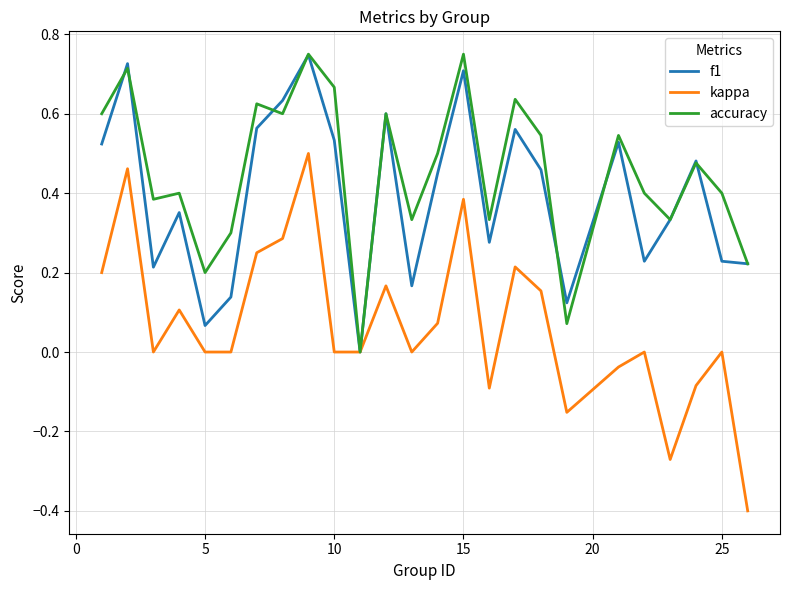

What is the minimum value shown in the chart?

-0.4